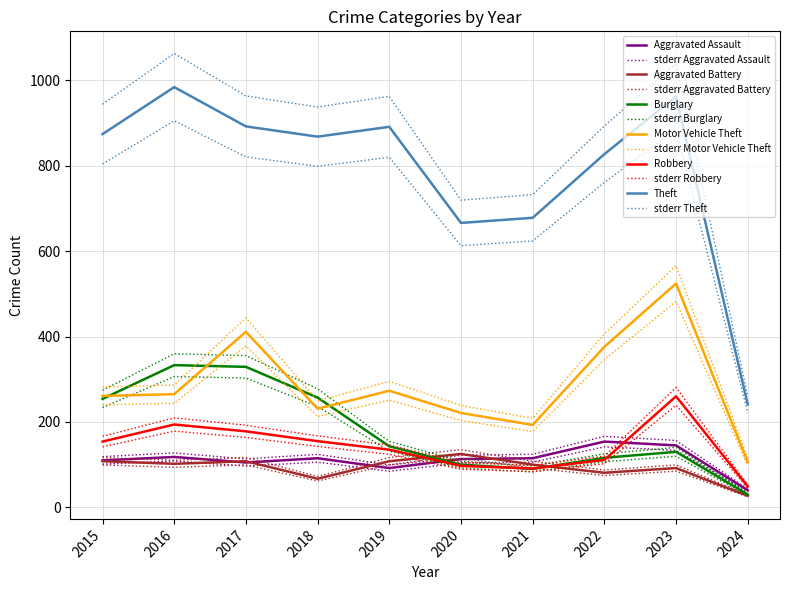

How many interior local valleys does the Robbery series have?

1